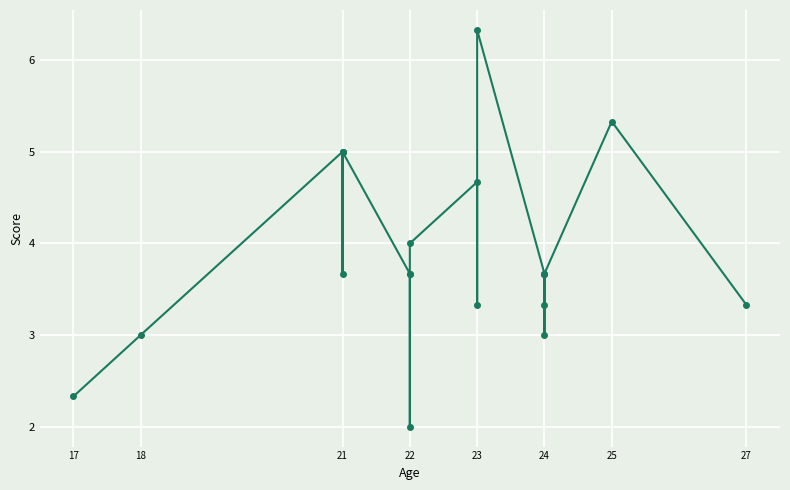

What is the sum of all values?

77.7